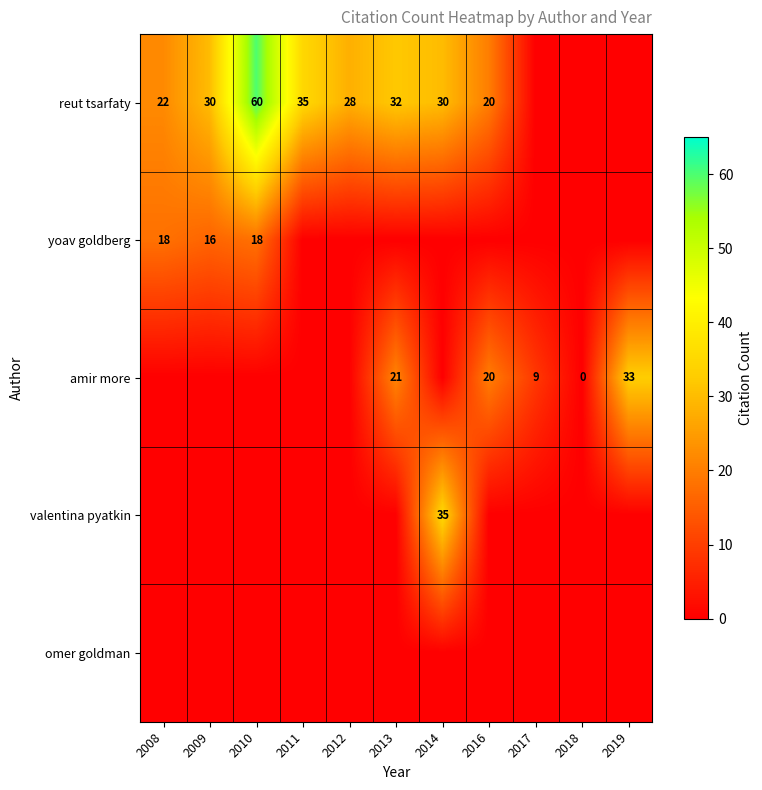

What is the sum of the reut tsarfaty values at 2013 and 2016?

52